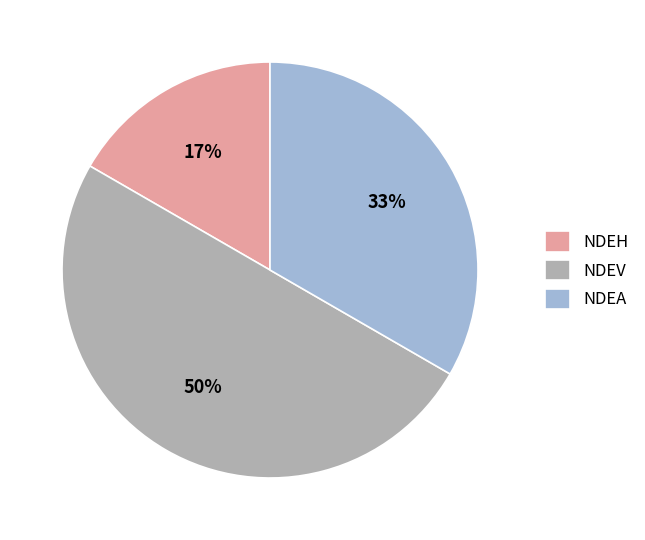

What is the largest slice in the pie chart?

NDEV